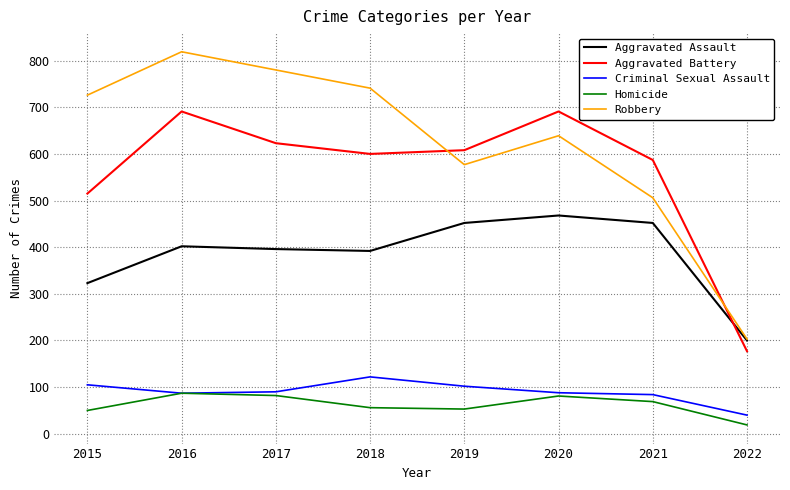

Which series has the widest spread of values?

Robbery